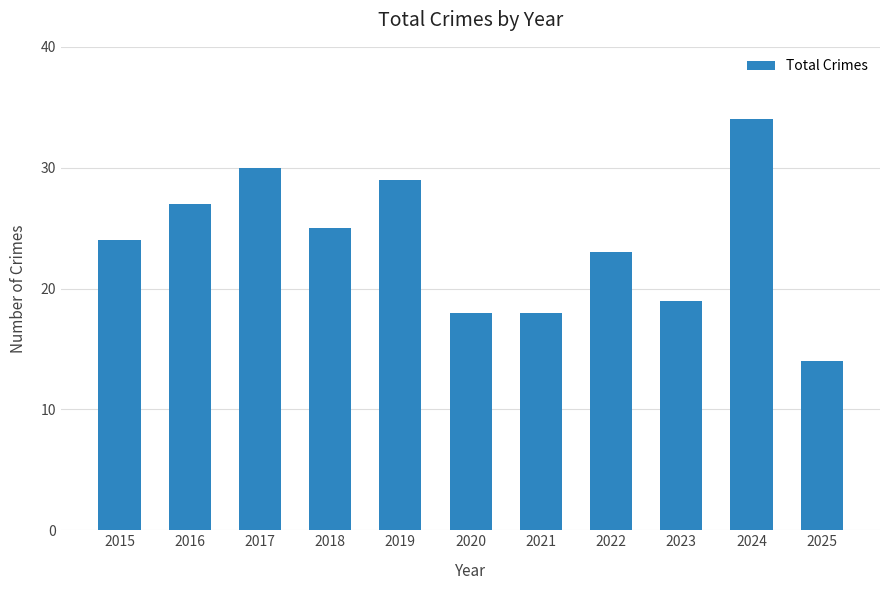

Reading left to right, transcribe all the data shown in this chart.

24	27	30	25	29	18	18	23	19	34	14